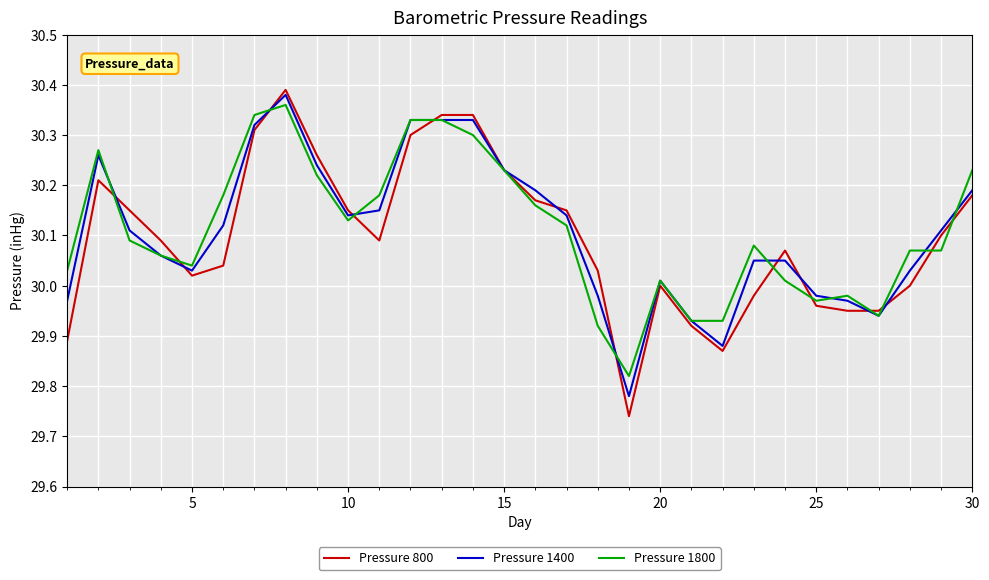

Which series has the largest range (max minus min)?

Pressure 800